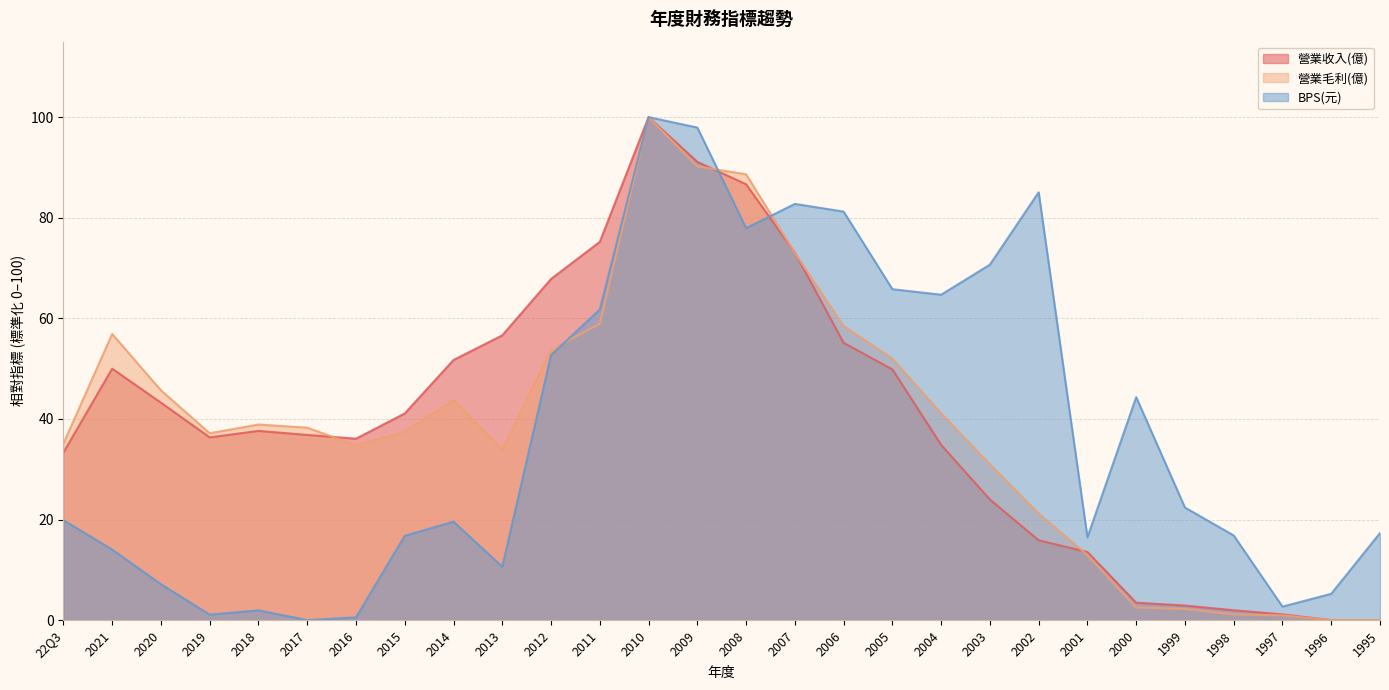

List the series in order of their overall mean, highest first.

營業收入(億), 營業毛利(億), BPS(元)